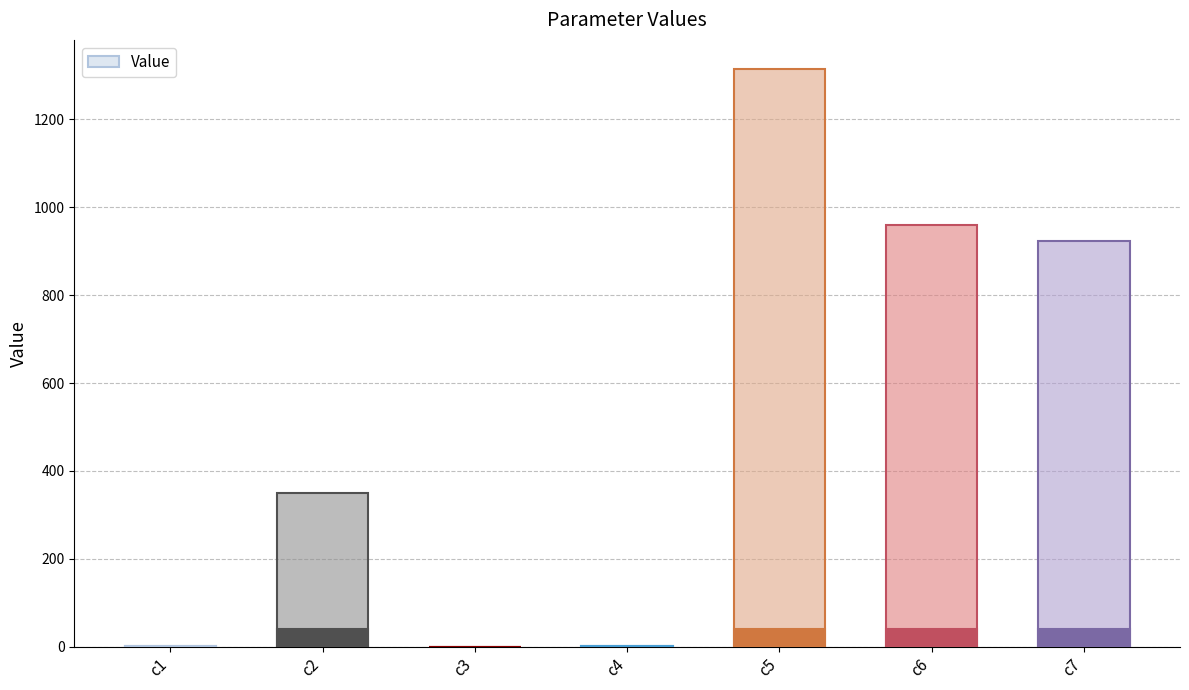

What is the value of the 6th bar from the left?

960.4